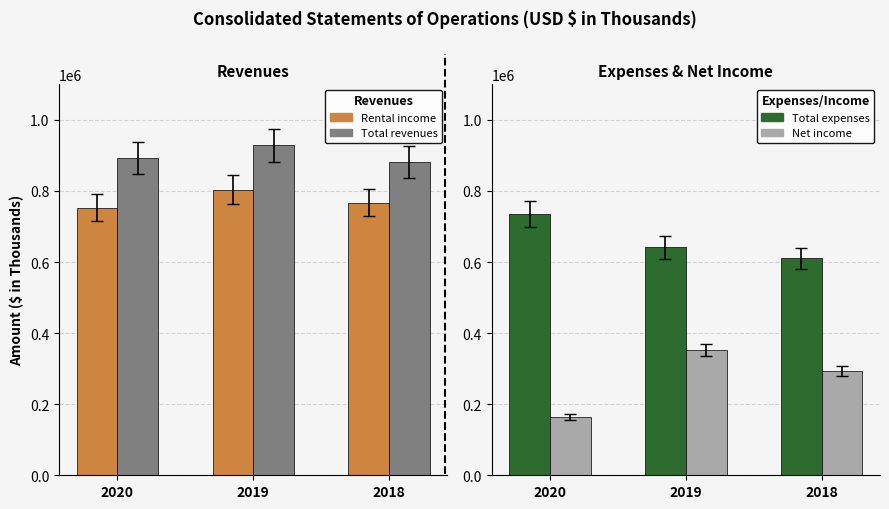

How many data points in Rental income are less than 767340?

1